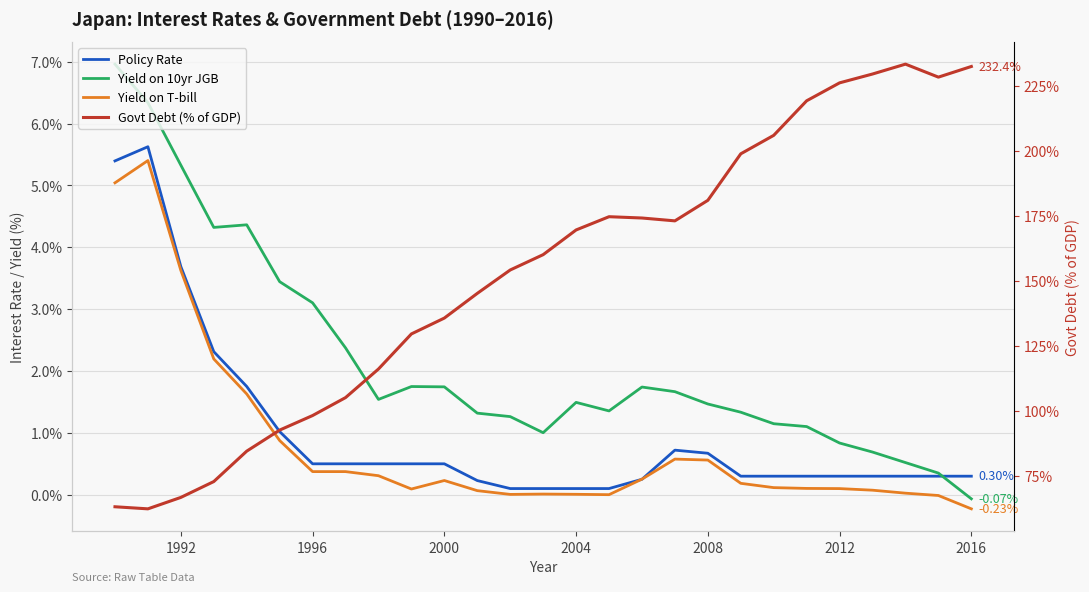

What is the value of the Govt Debt (% of GDP) point at the 5th from the left?

84.4